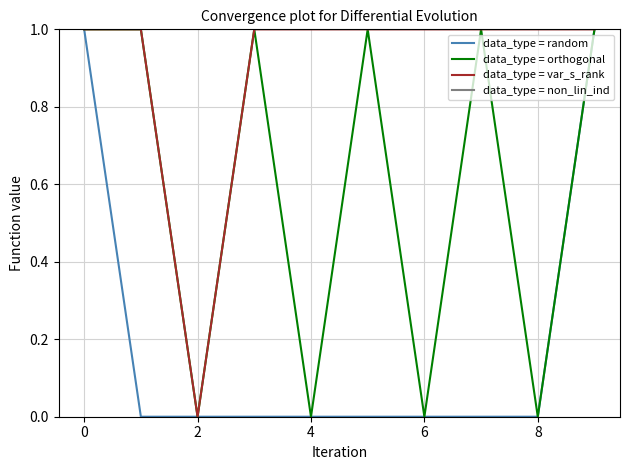

Is this an area chart (filled region under the line)?

No